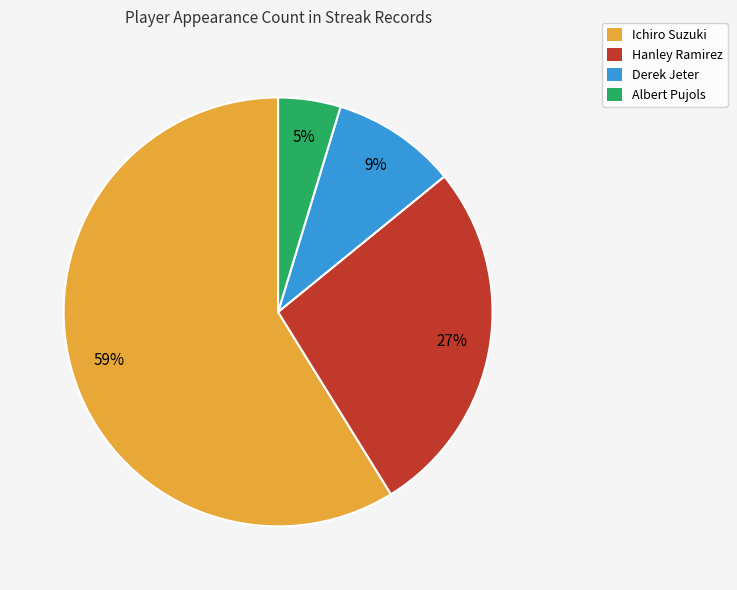

True or false: Ichiro Suzuki accounts for 71% of the total.

False